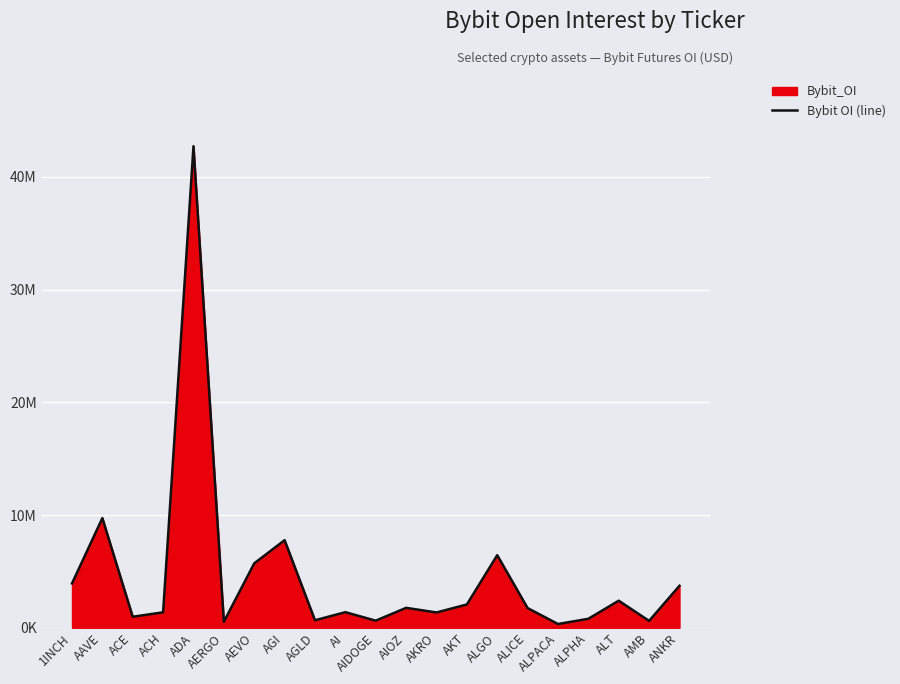

The value at ACE is 1459349. True or false?

False